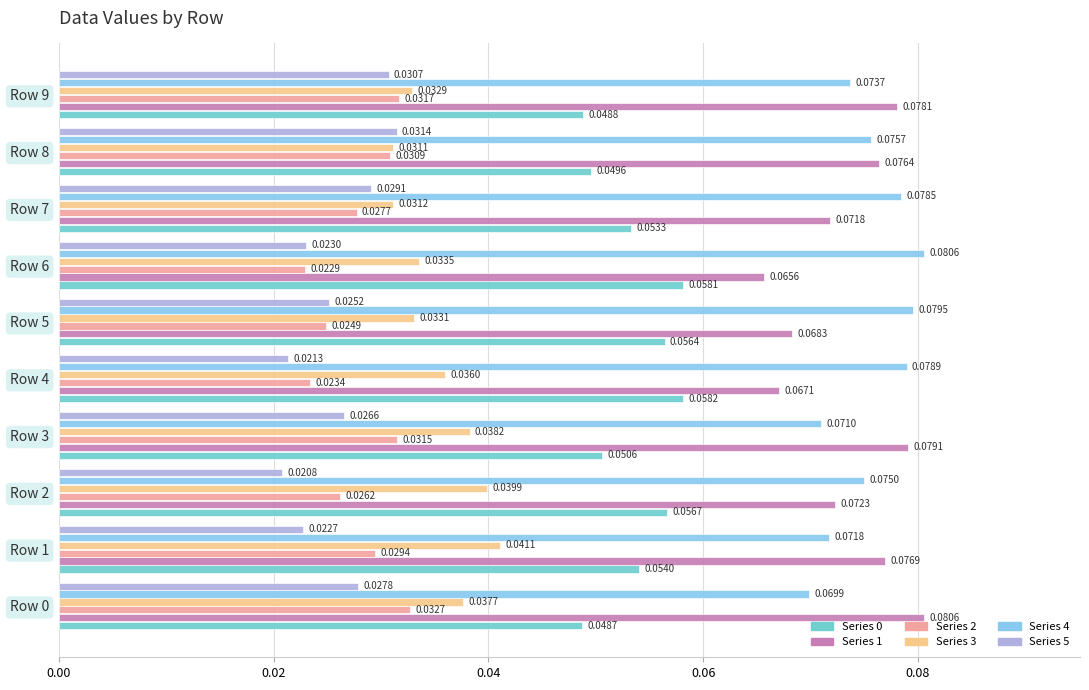

What is the sum of all Series 3 values?

0.4